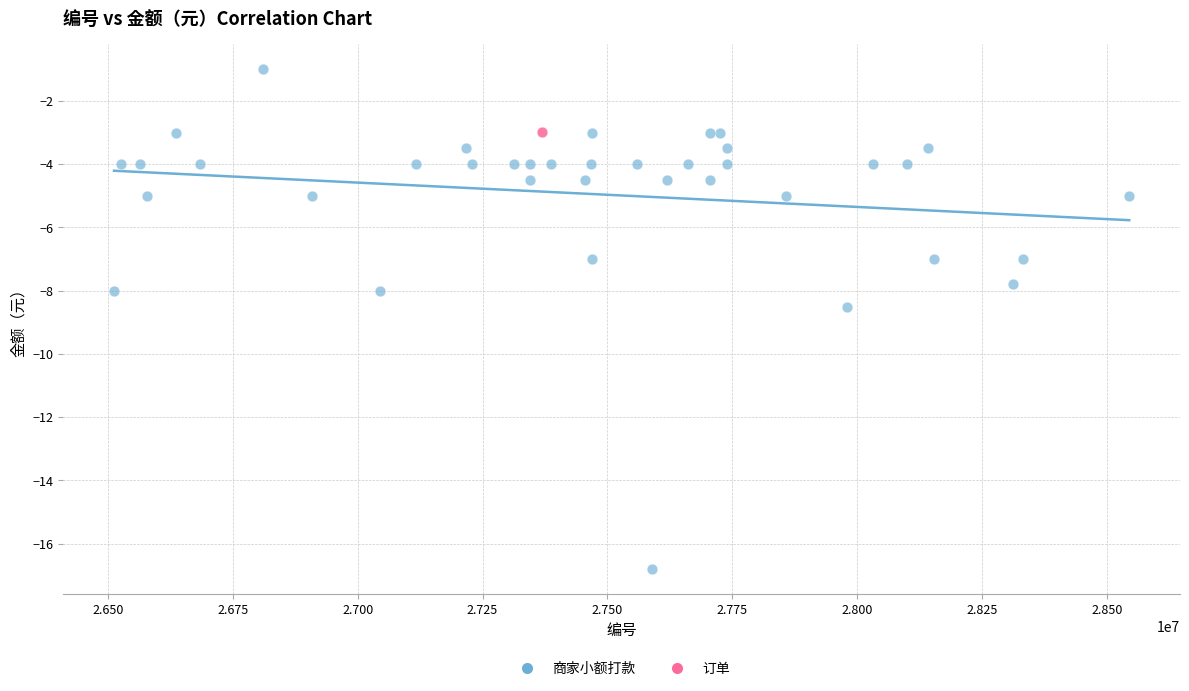

What are all the series names shown in the legend?

商家小额打款, 订单